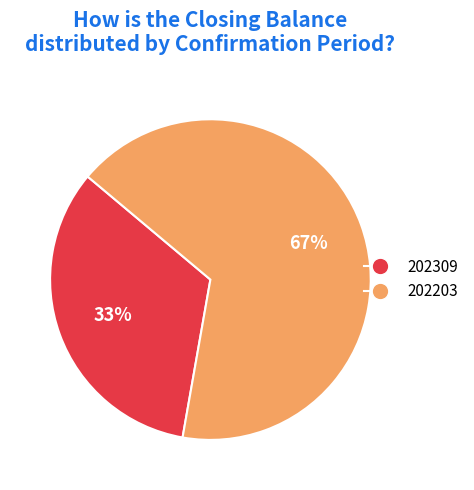

To the nearest percent, what is the average slice percentage?

50%